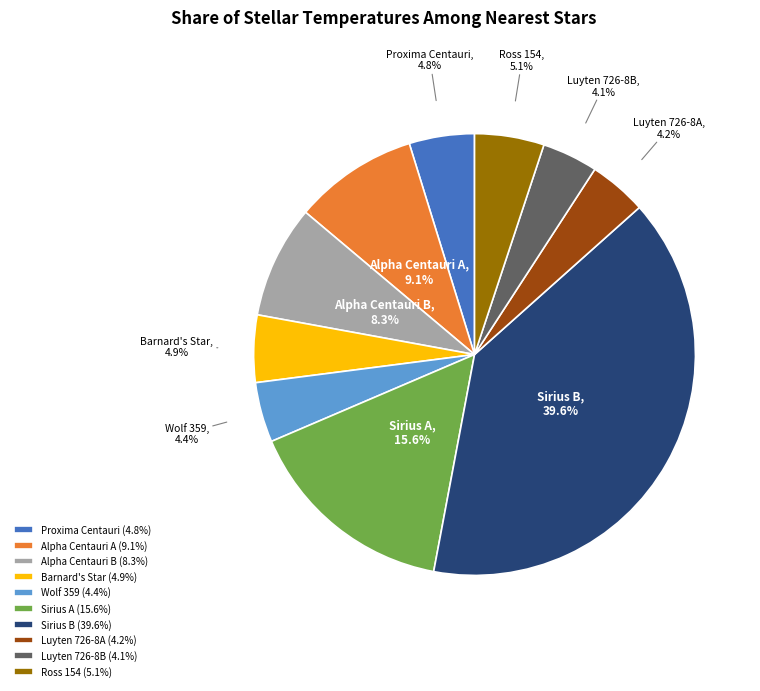

Is Luyten 726-8B the majority of the pie?

No